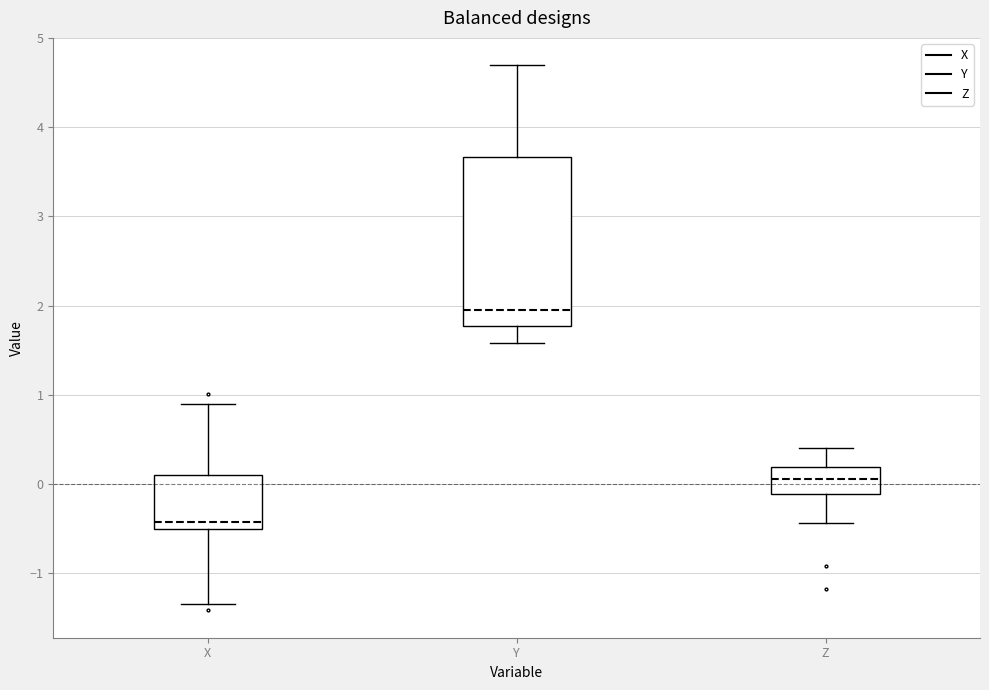

Reading left to right, read every box against the y-axis: the position of its median line, the range the box covers, and the ends of its whiskers. The values are not printed on the chart, so give them approximately, as read against the axis.

X: median -0.4, box -0.5 to 0.1, whiskers -1.3 to 0.9
Y: median 2.0, box 1.8 to 3.7, whiskers 1.6 to 4.7
Z: median 0.1, box -0.1 to 0.2, whiskers -0.4 to 0.4